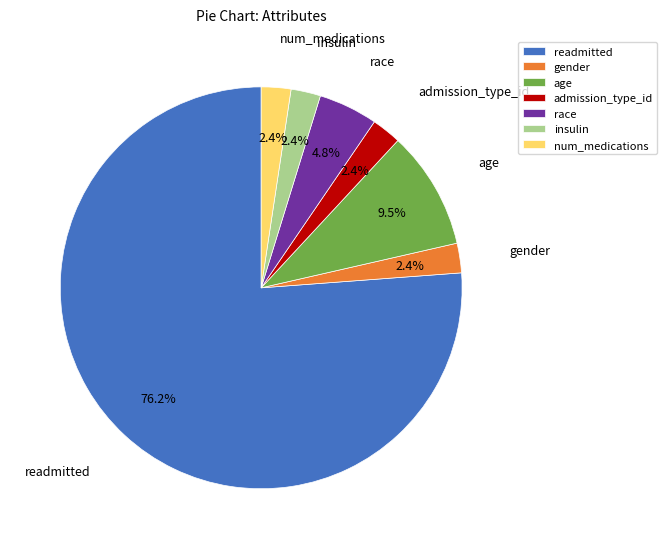

Approximately how many times larger is the value at race compared to age?

0.5